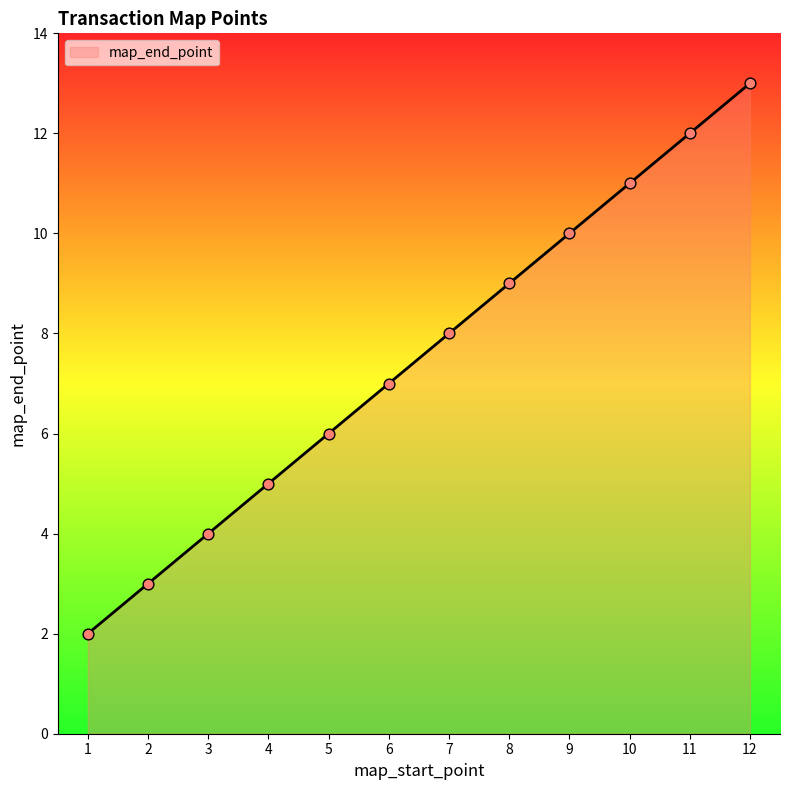

What is the change in value from 6 to 10?

+4